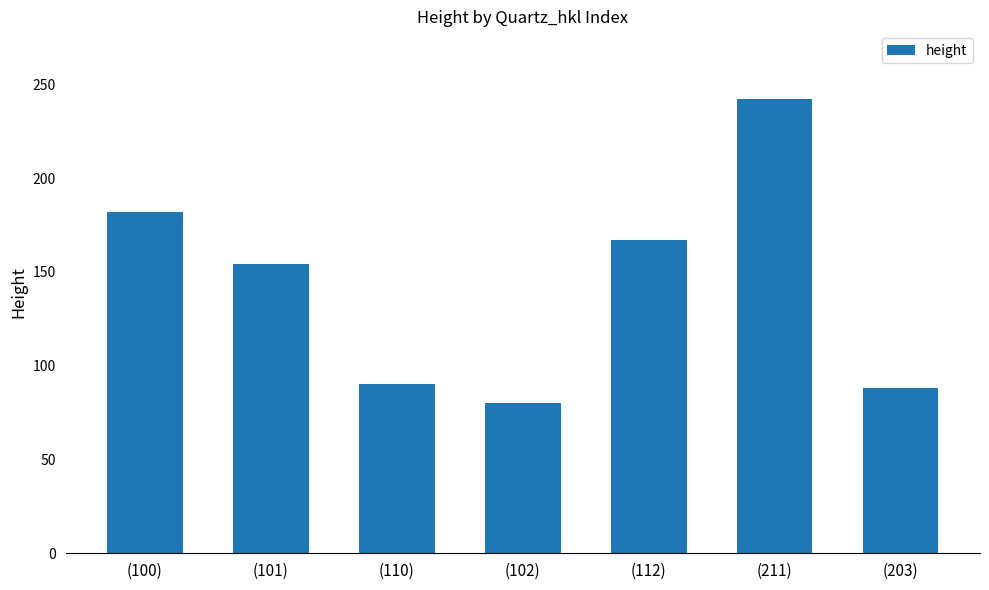

Read the value at (203).

88